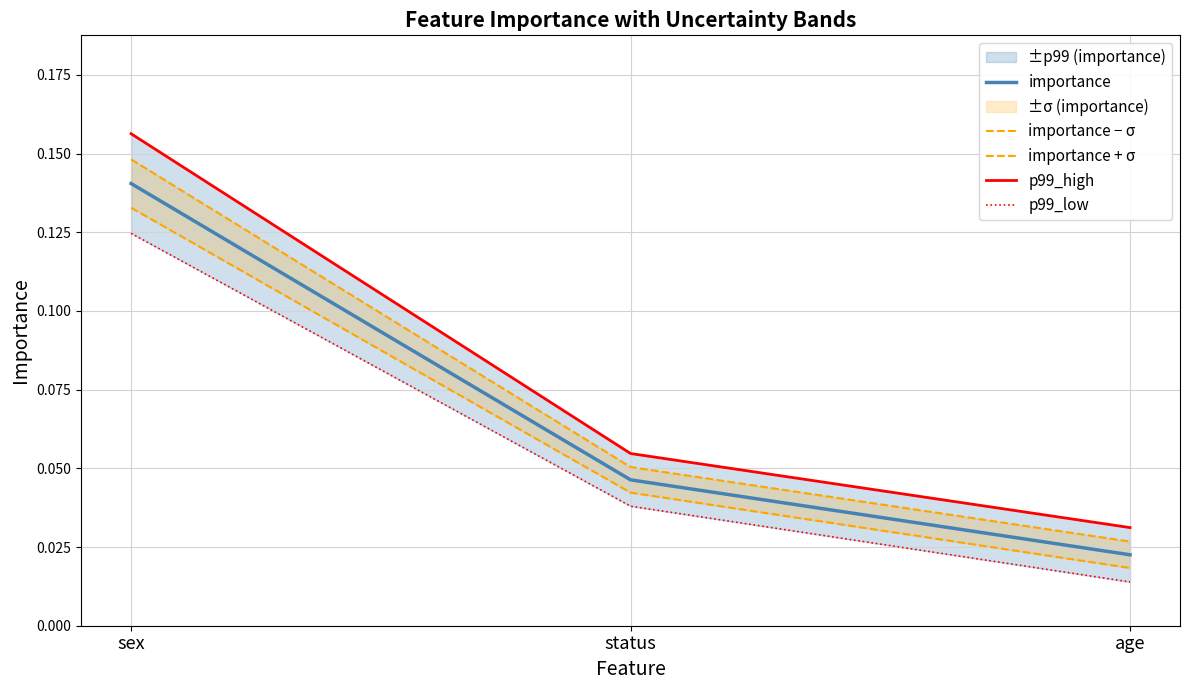

The value of importance at status is 0.0. True or false?

True